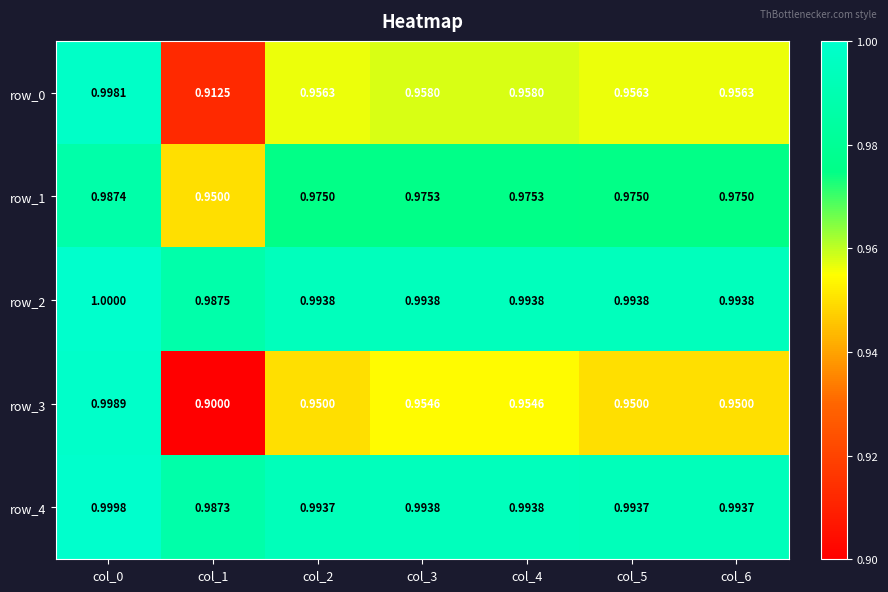

At col_3, list the series in order from largest to smallest.

row_2, row_4, row_1, row_0, row_3